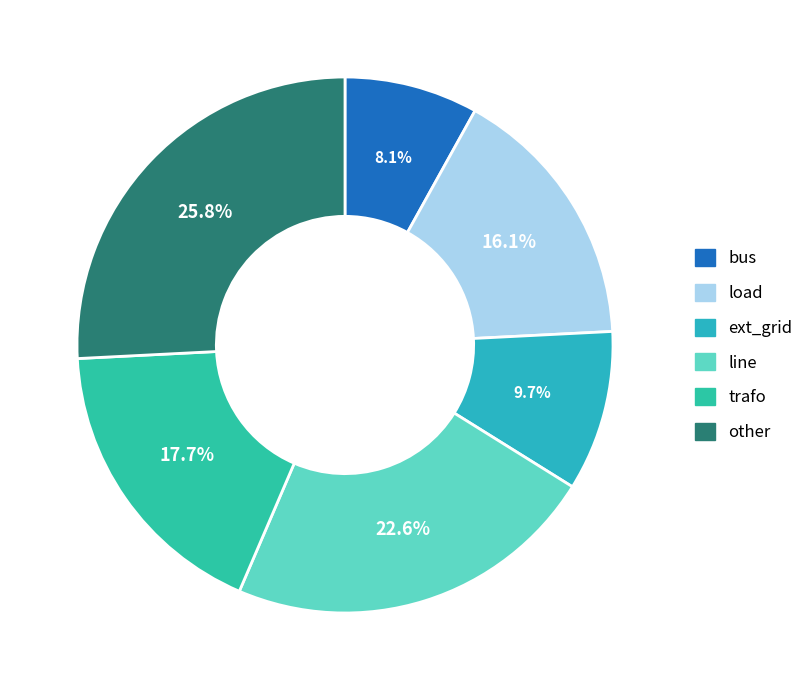

Which category has the smallest portion of the pie?

bus